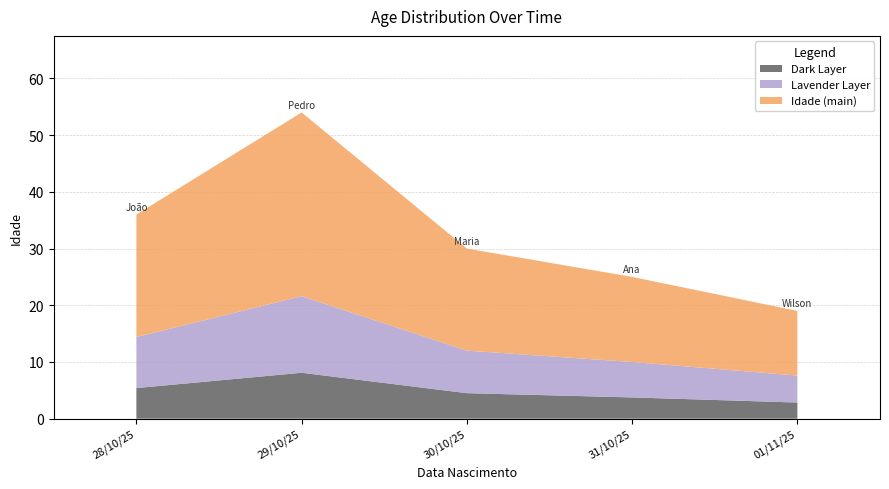

Reading right to left, transcribe all the data shown in this chart.

01/11/25=19	31/10/25=25	30/10/25=30	29/10/25=54	28/10/25=36